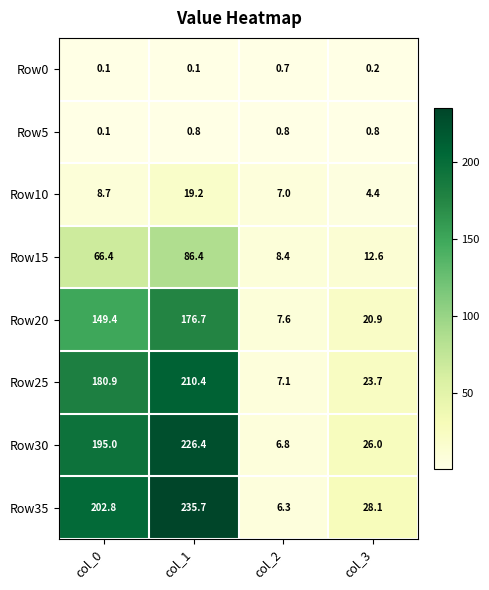

How many data points in Row35 are above 202?

2